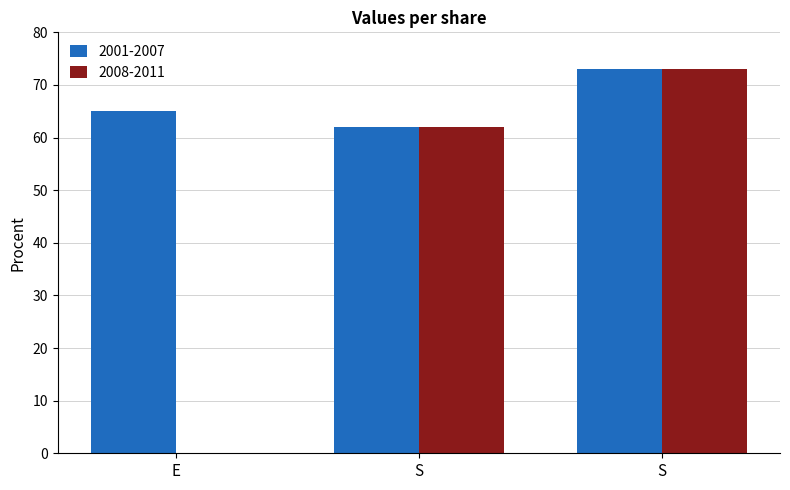

How many data points does each series have?

3